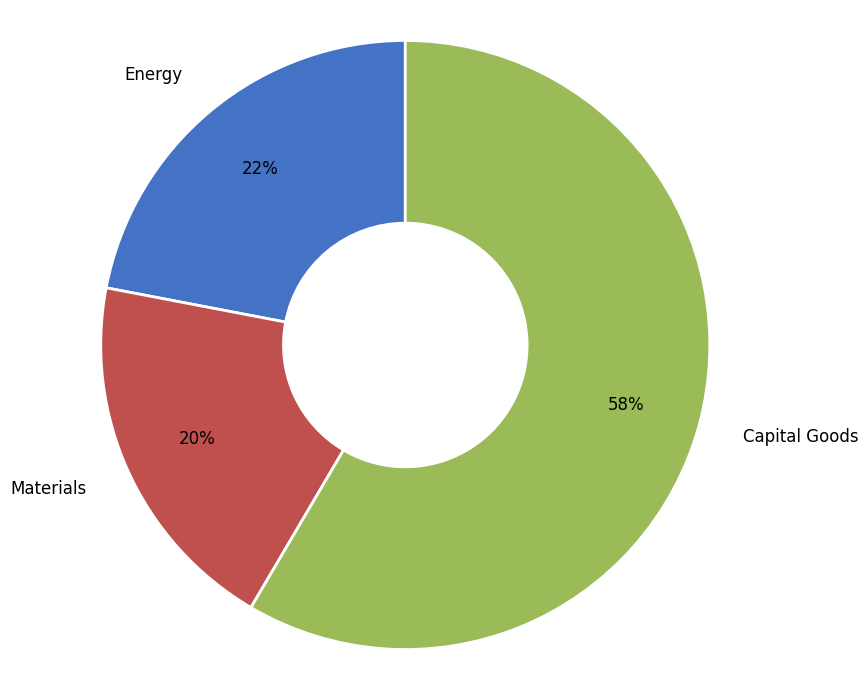

Do Materials and Capital Goods together represent more than half of the pie?

Yes